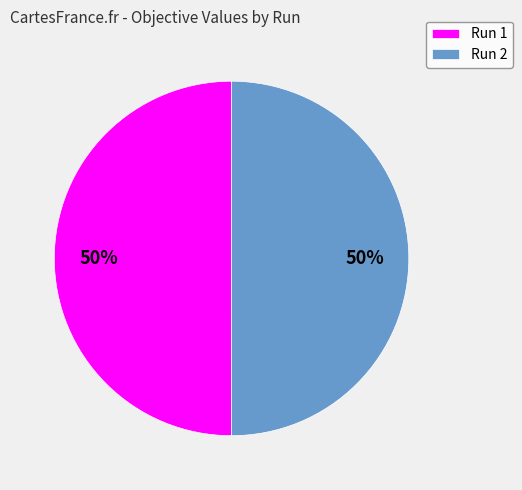

Count the number of slices in the pie.

2